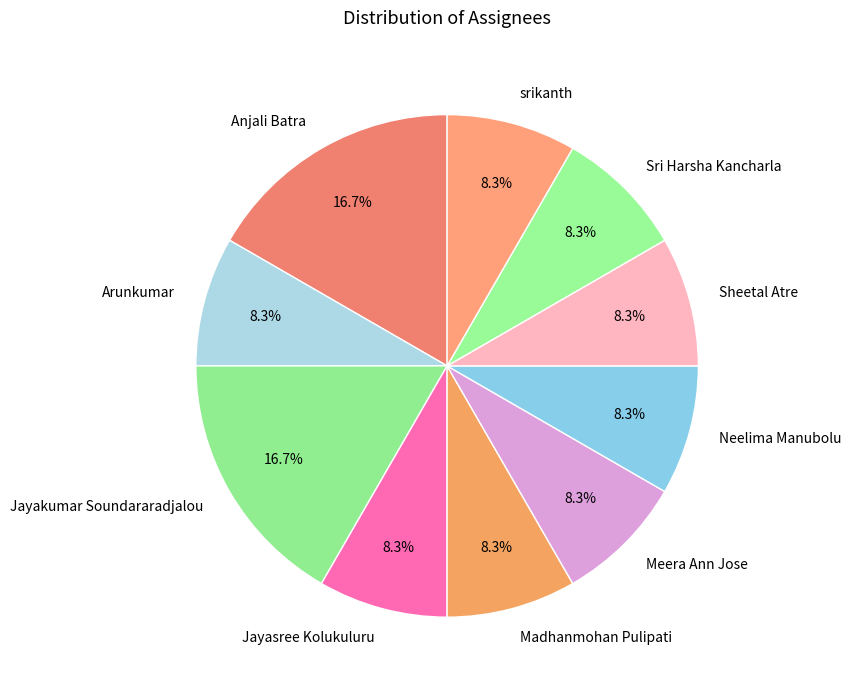

To the nearest percent, what portion does Neelima Manubolu represent?

8%